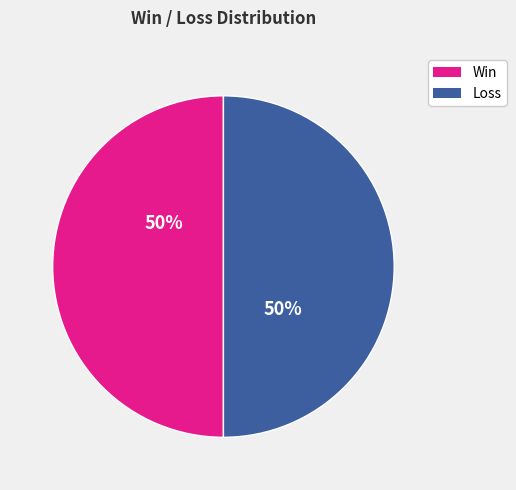

To the nearest percent, what is the average slice percentage?

50%